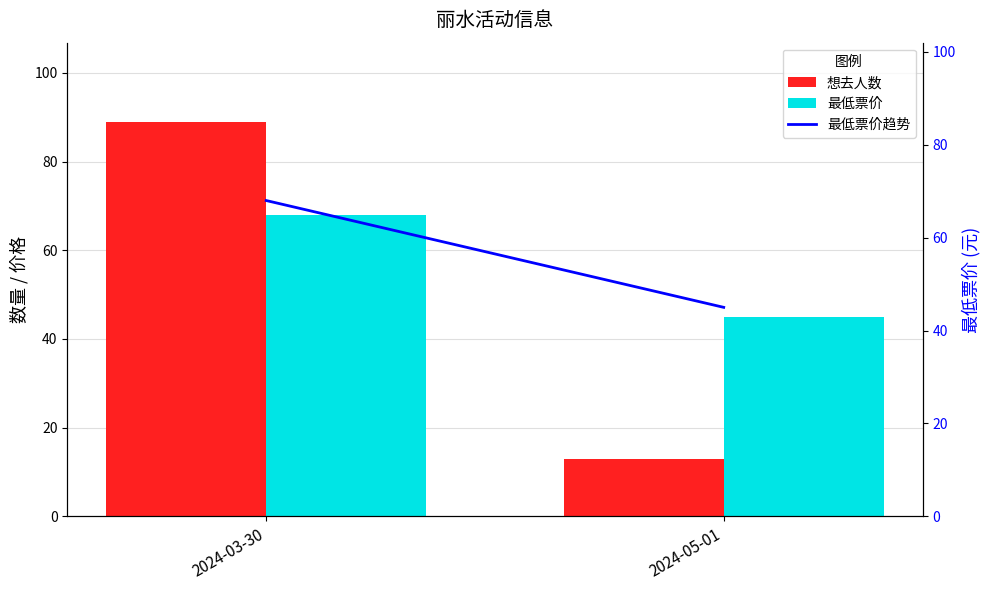

What value does the 最低票价趋势 series have at 2024-05-01, to the nearest 5?

45